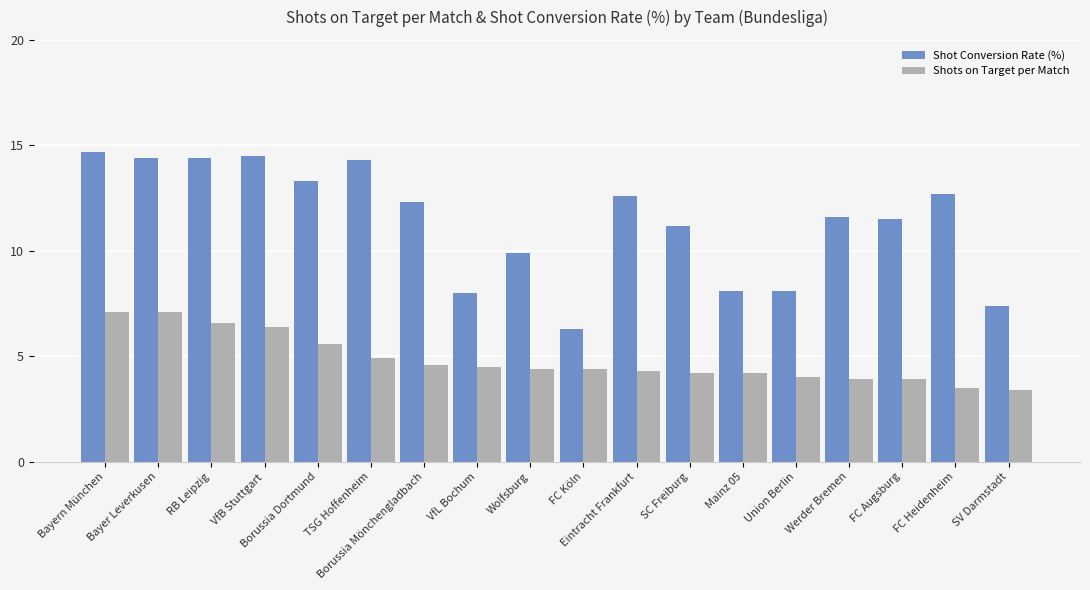

At how many categories does at least one series exceed 13?

6